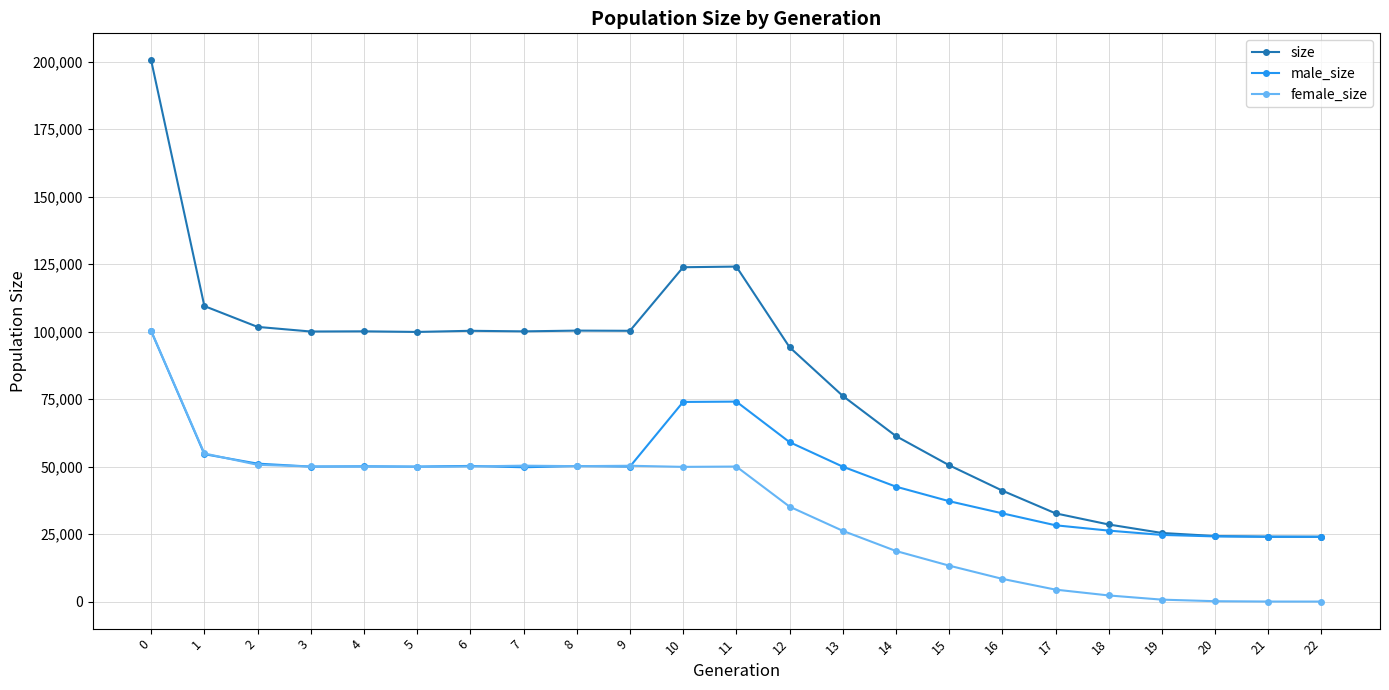

Which series has the largest range (max minus min)?

size